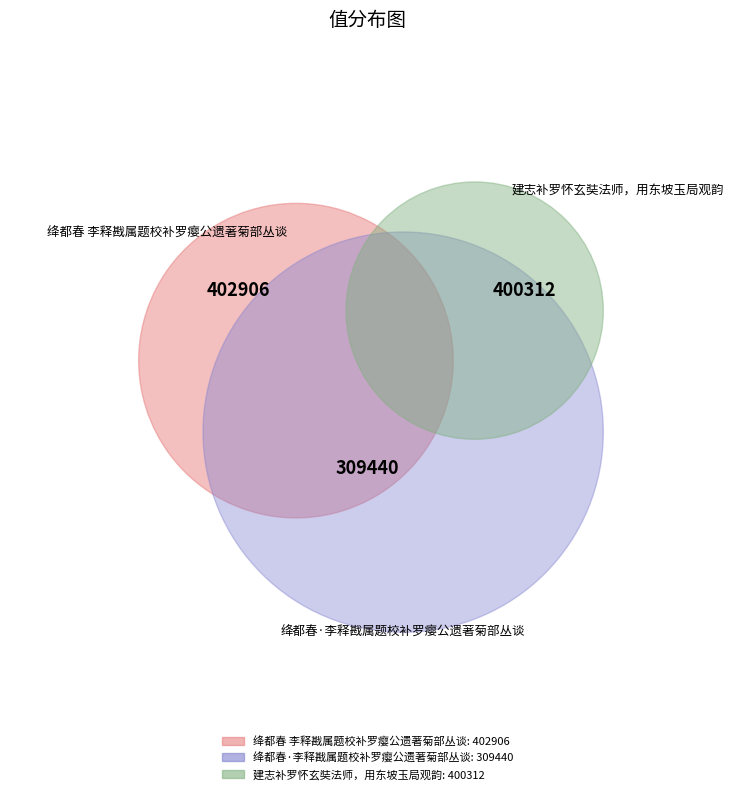

Is it true that 建志补罗怀玄奘法师，用东坡玉局观韵 is 36% of the pie?

True